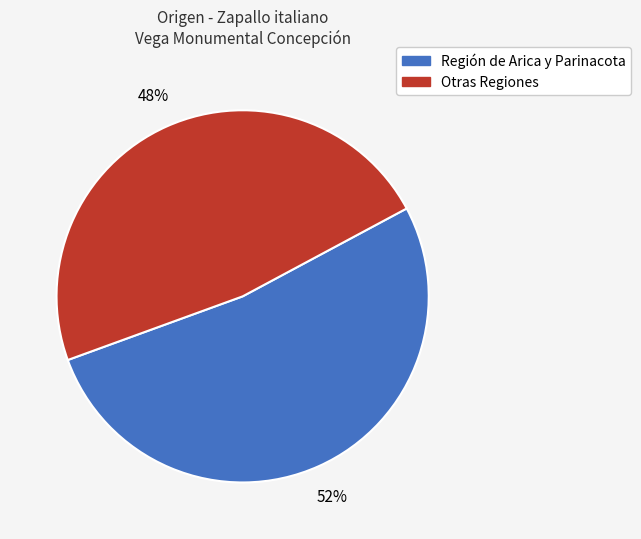

To the nearest percent, what is the average slice percentage?

50%